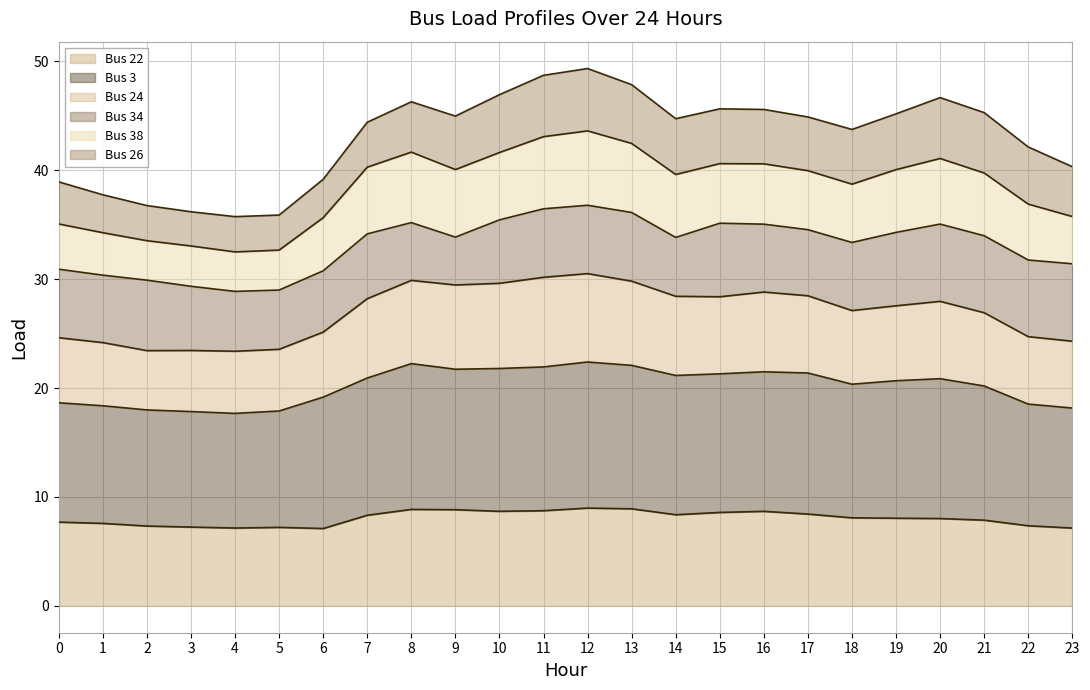

What is the lowest value of the Bus 22 series?

7.1